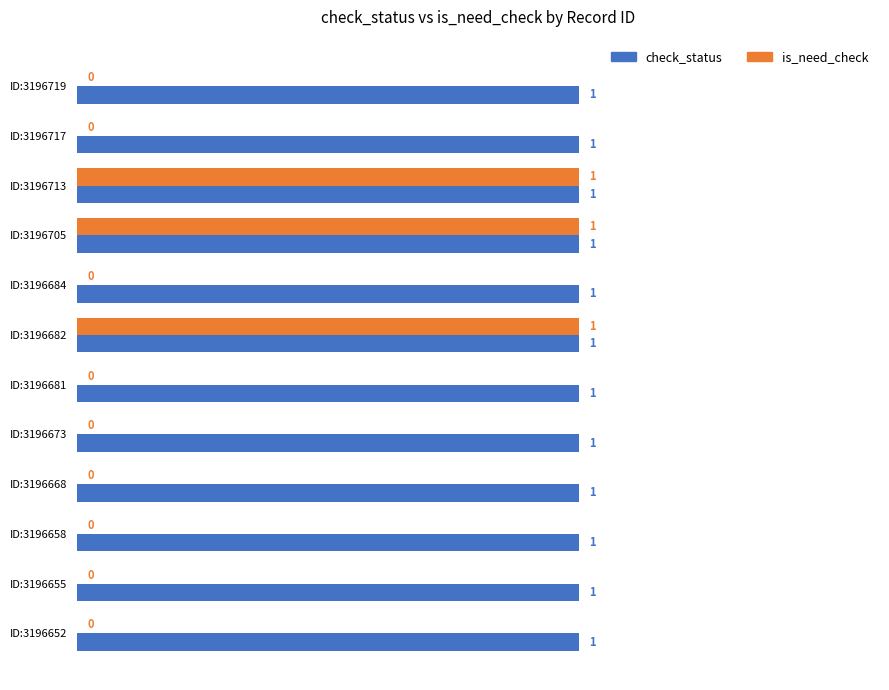

The check_status series shows 2 at ID:3196668. True or false?

False